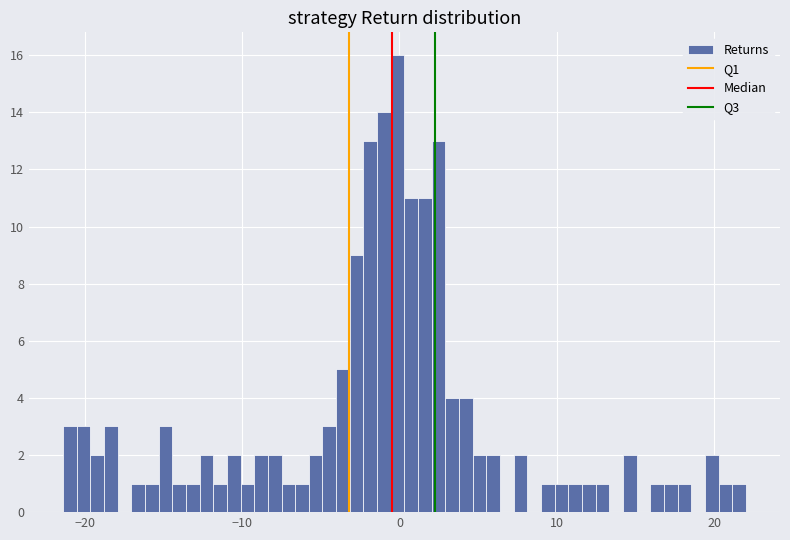

Around what value on the x-axis is the tallest bar? Give the approximate position of its centre, as read against the axis.

0